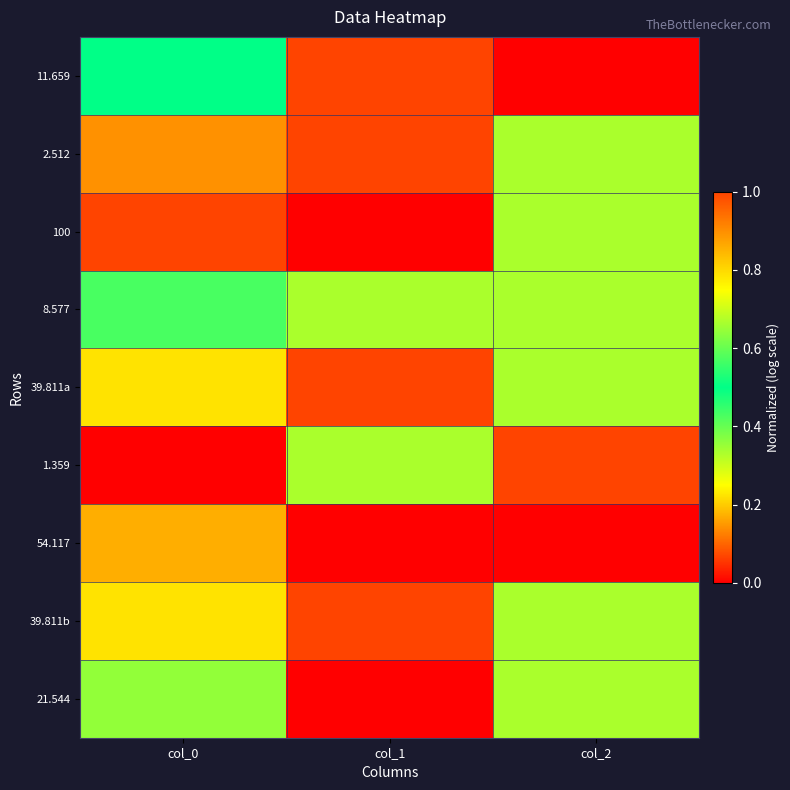

At which category is the sum across all series the highest?

col_0